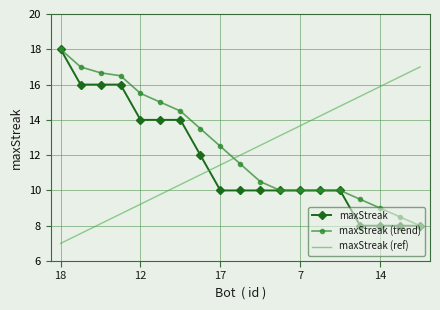

Which series ends up on top after the final intersection of maxStreak and maxStreak (ref)?

maxStreak (ref)